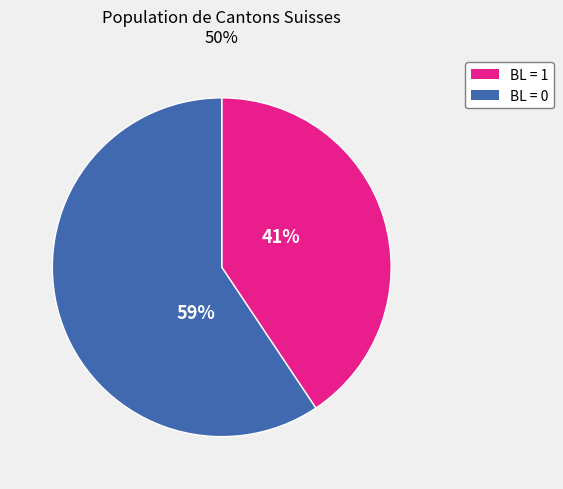

Is there a majority slice in this chart?

Yes